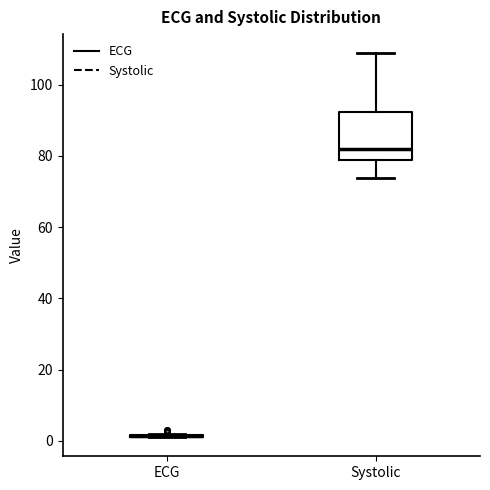

Reading left to right, read every box against the y-axis: the position of its median line, the range the box covers, and the ends of its whiskers. The values are not printed on the chart, so give them approximately, as read against the axis.

ECG: box collapsed to a line at 2, whiskers 2 to 2
Systolic: median 82, box 78 to 92, whiskers 74 to 108